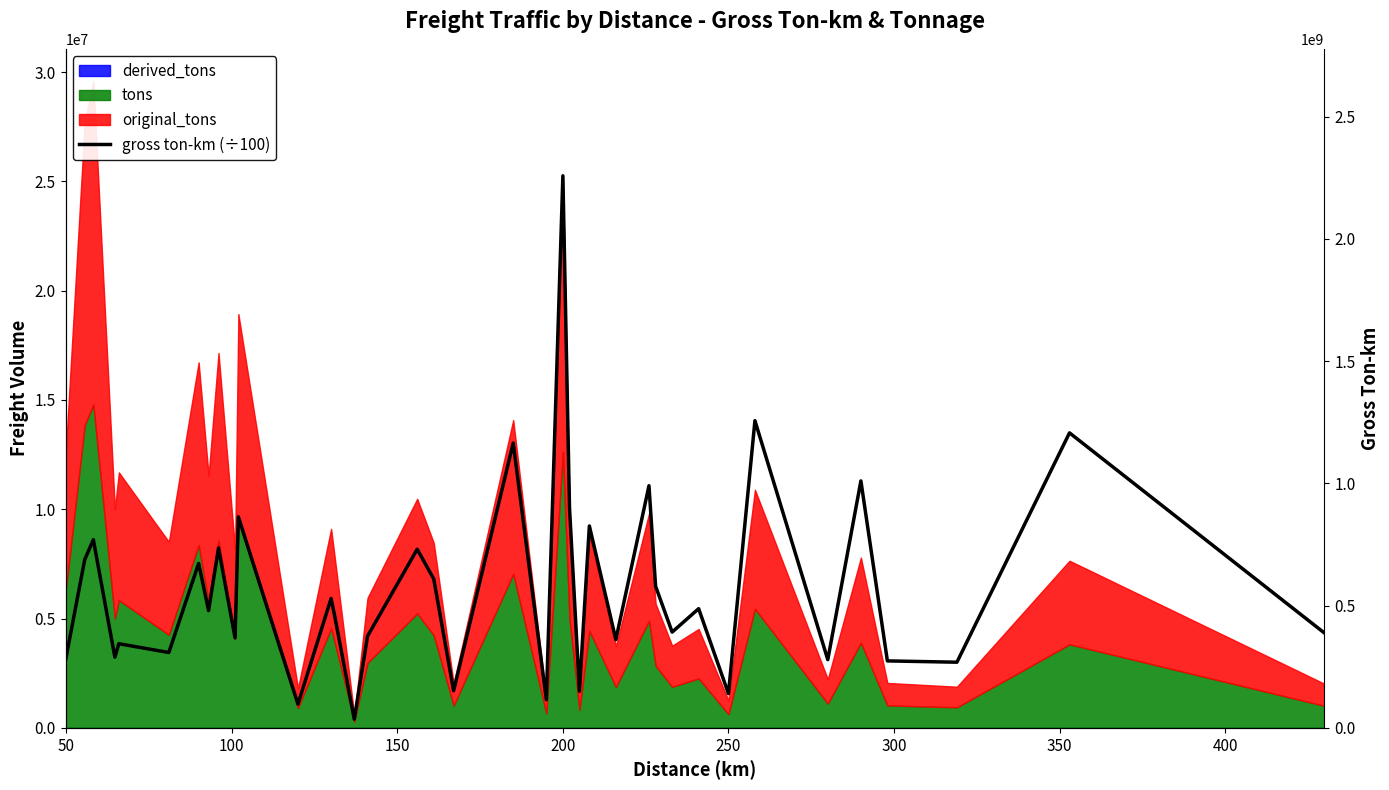

What is the value of the 10th point from the left?

4119278.9